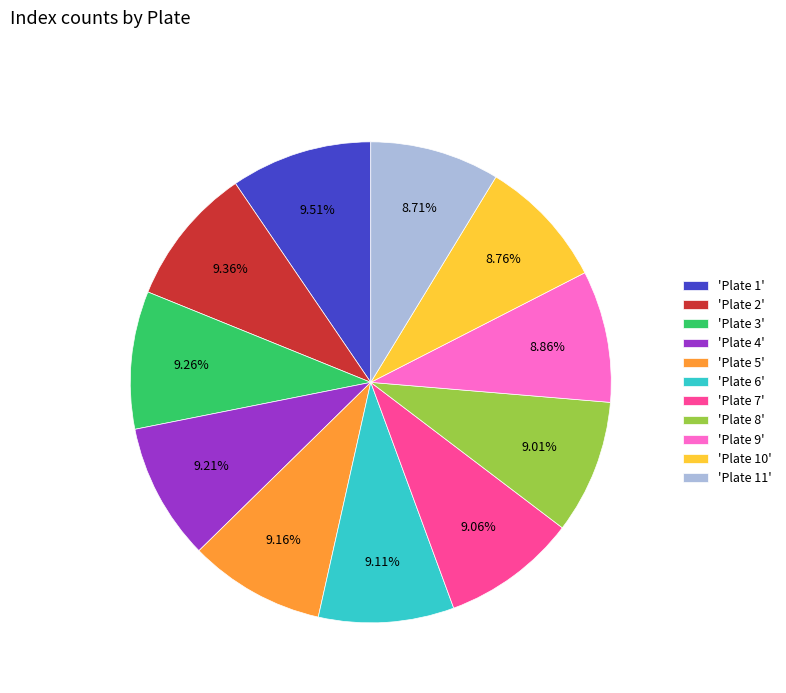

Is there any slice that represents more than half of the pie?

No